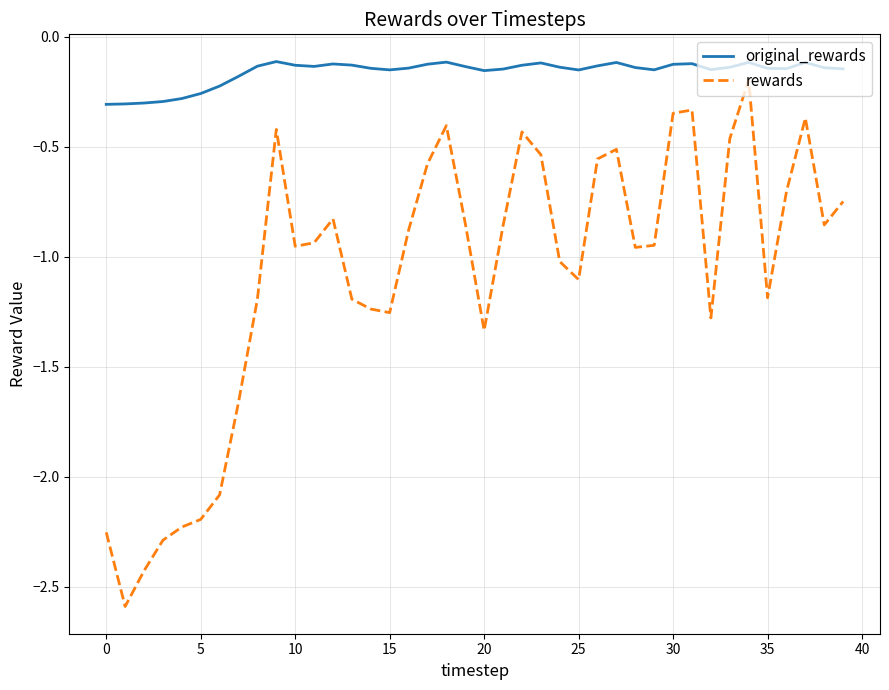

Rank the series by their average value, from lowest to highest.

rewards, original_rewards